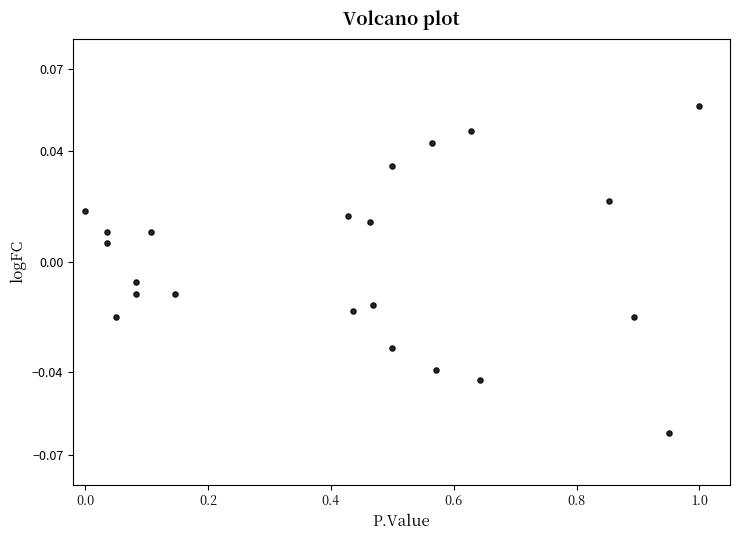

What is the range of X values (max minus min)?

1.0